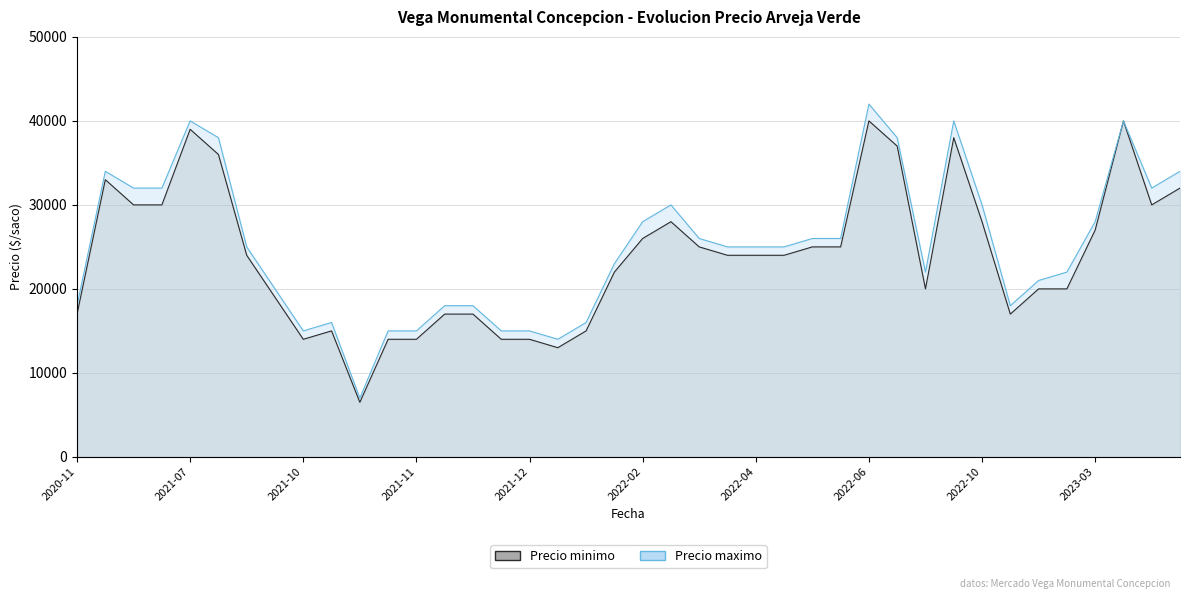

What is the value of the Precio maximo point at the 21st from the left?

28000